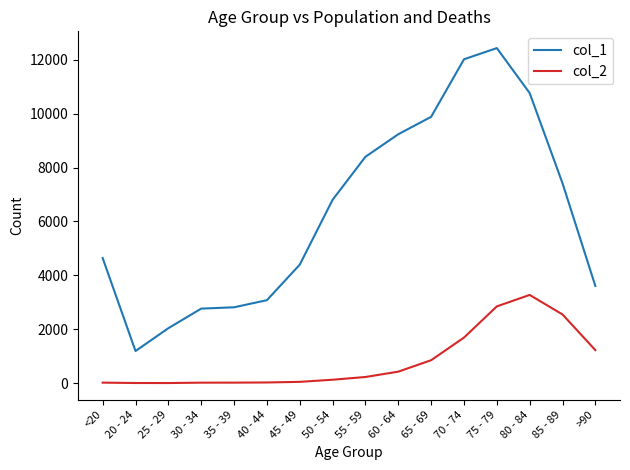

What is the average value of the col_1 series?

6343